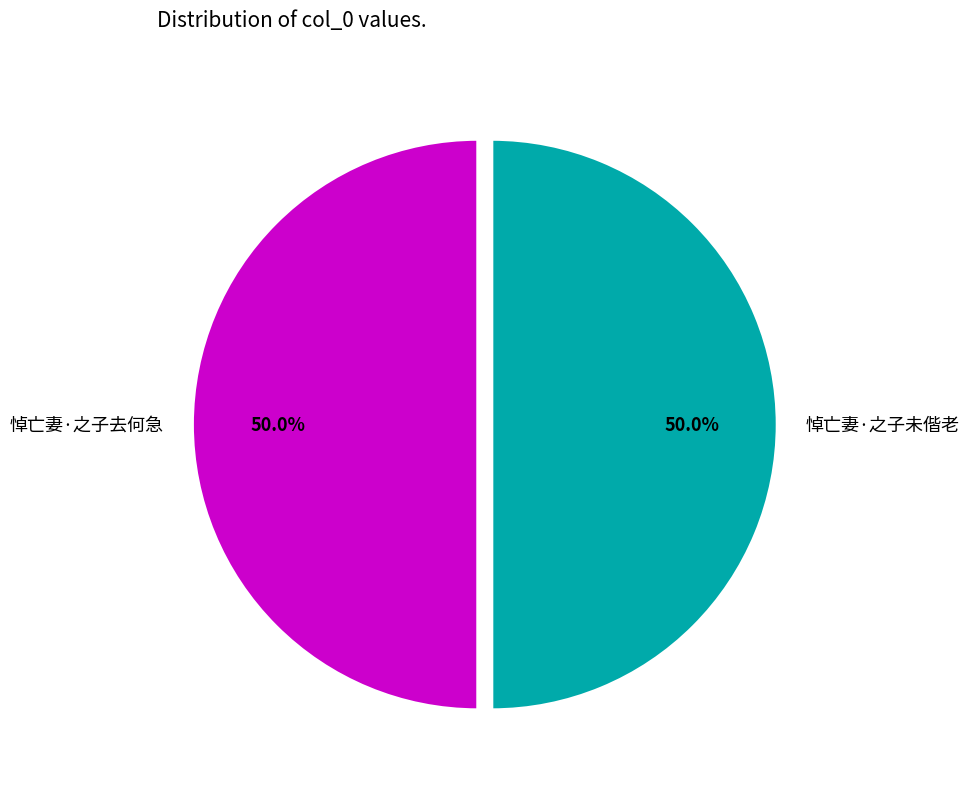

Approximately how many times larger is the value at 悼亡妻·之子未偕老 compared to 悼亡妻·之子去何急?

1.0